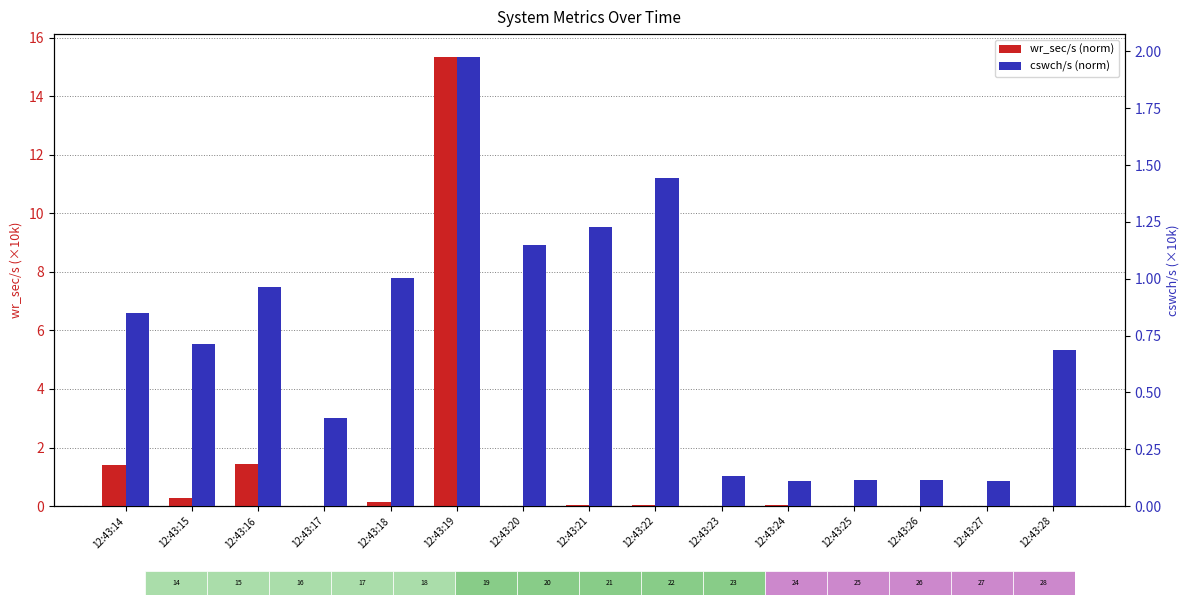

What are all the series names shown in the legend?

wr_sec/s (norm), cswch/s (norm)